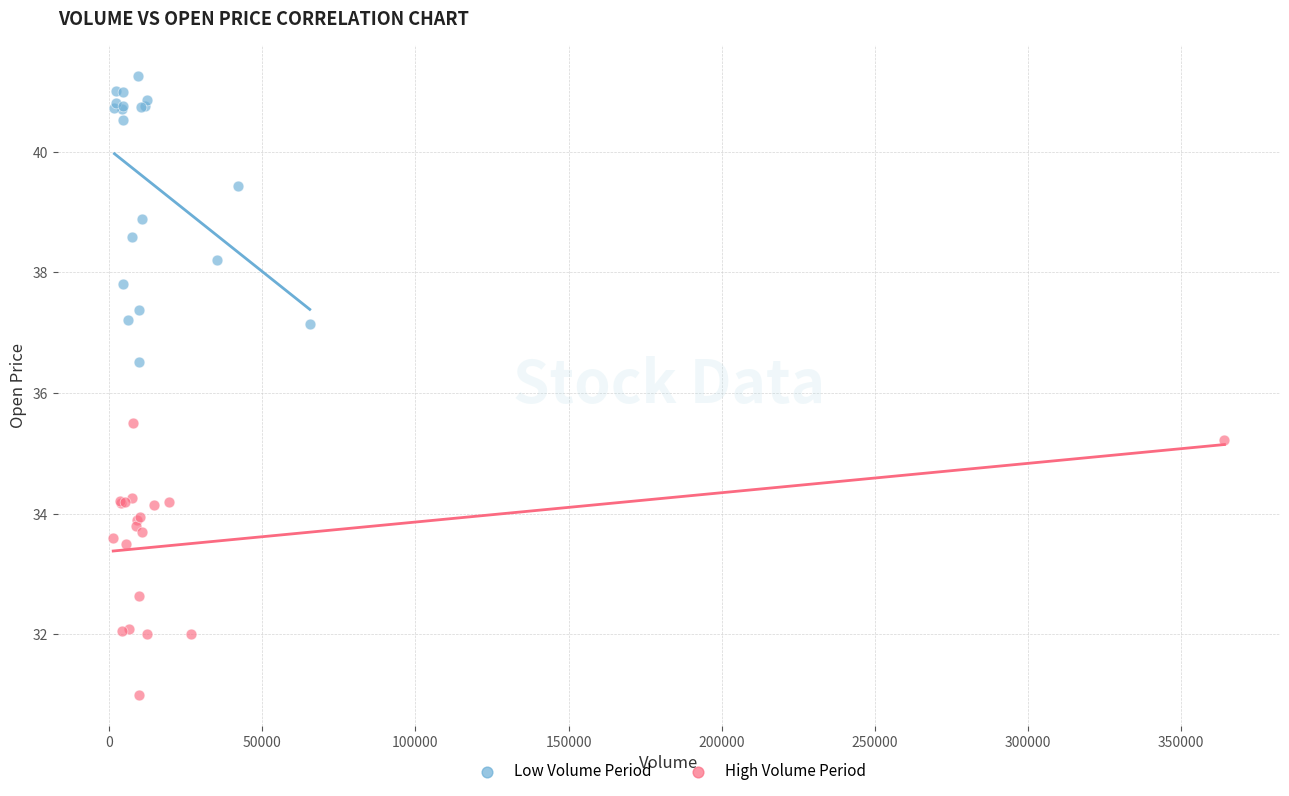

Which series contains the highest Y value?

Low Volume Period